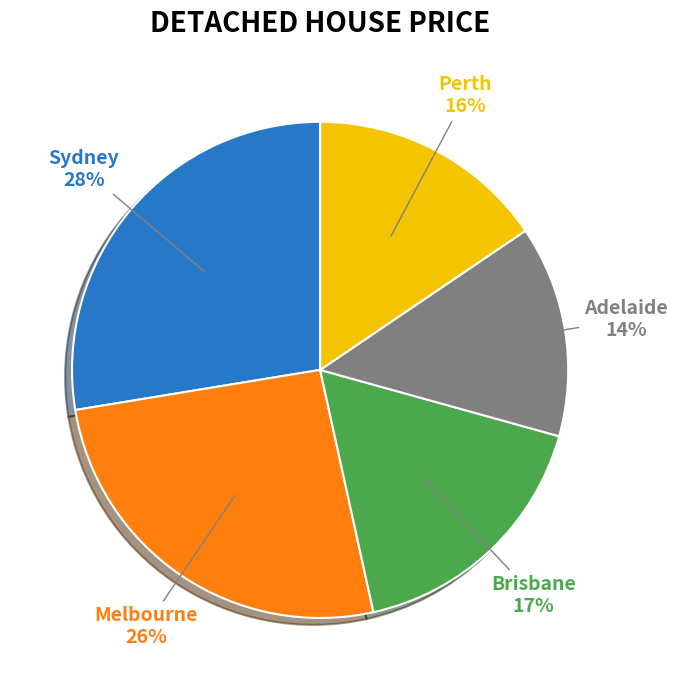

To the nearest percent, what is the average slice percentage?

20%